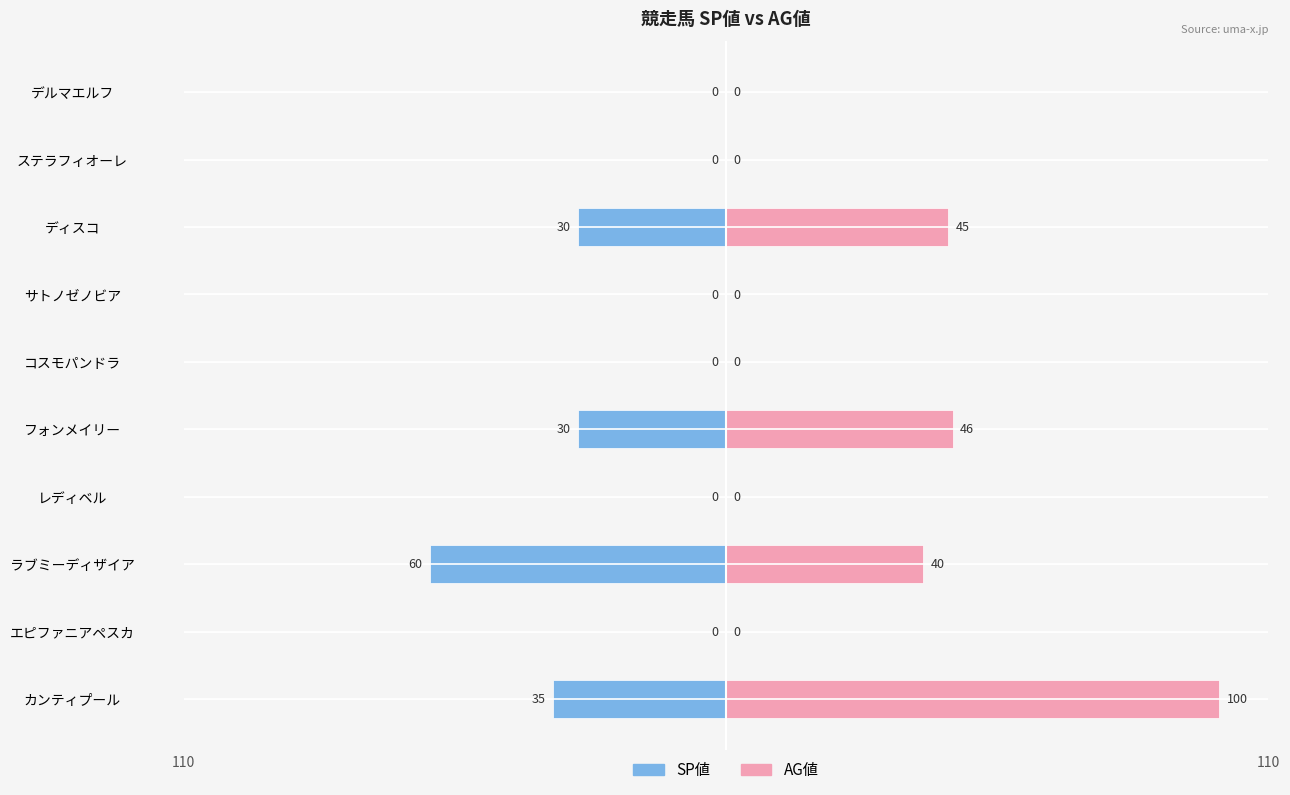

The SP値 series shows -60 at ラブミーディザイア. True or false?

True